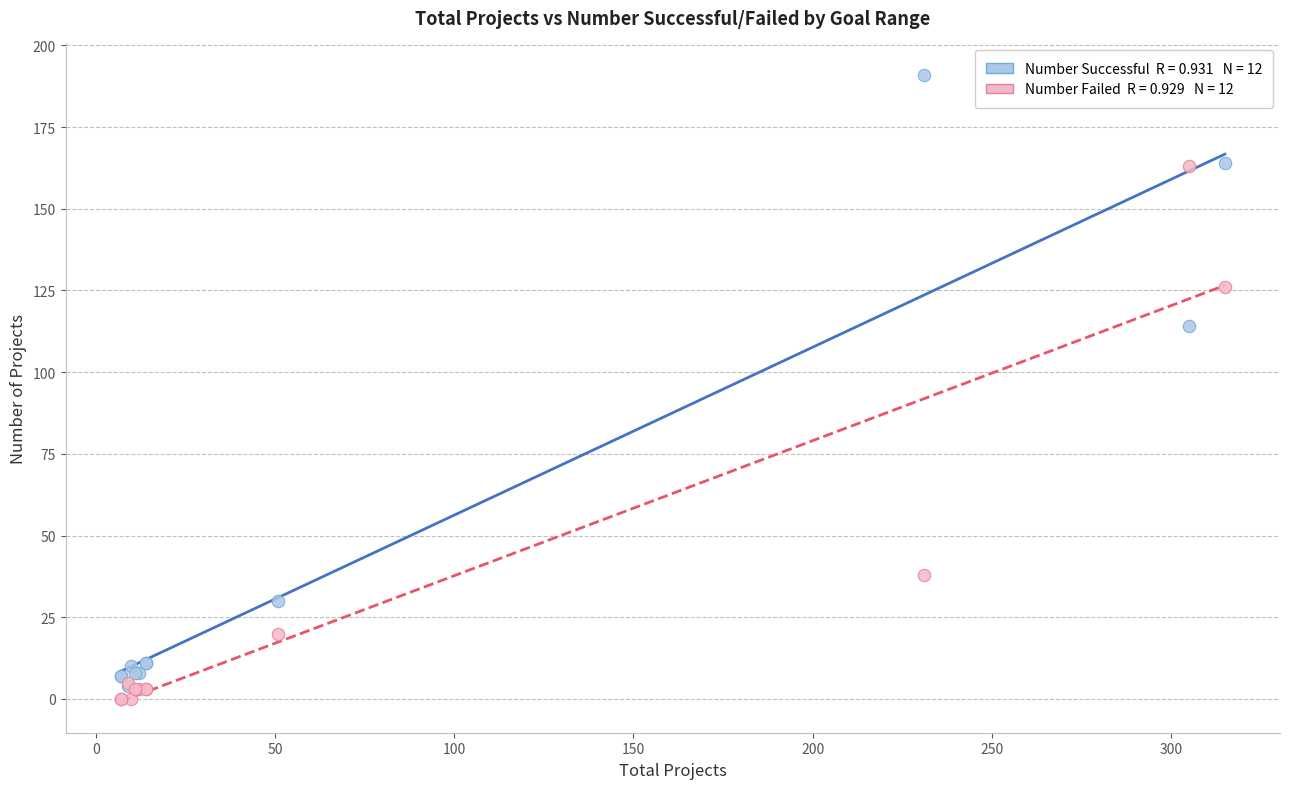

Across all series, what Y value is closest to 95?

114